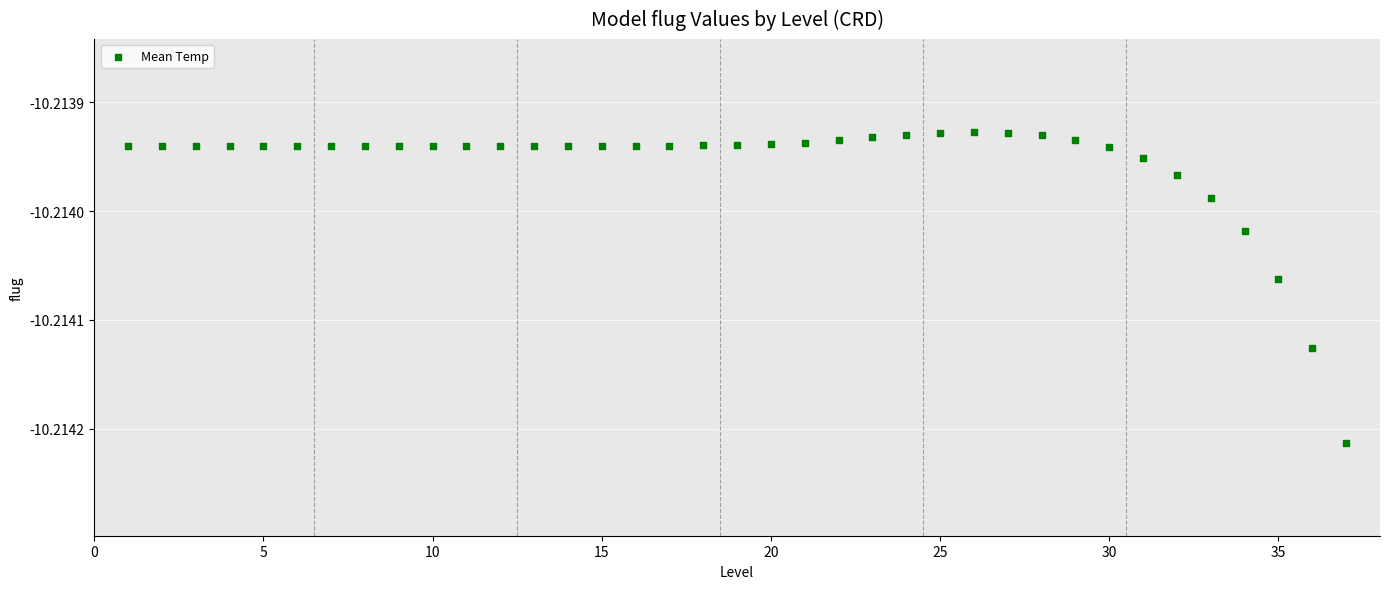

What is the range of X values (max minus min)?

36.0